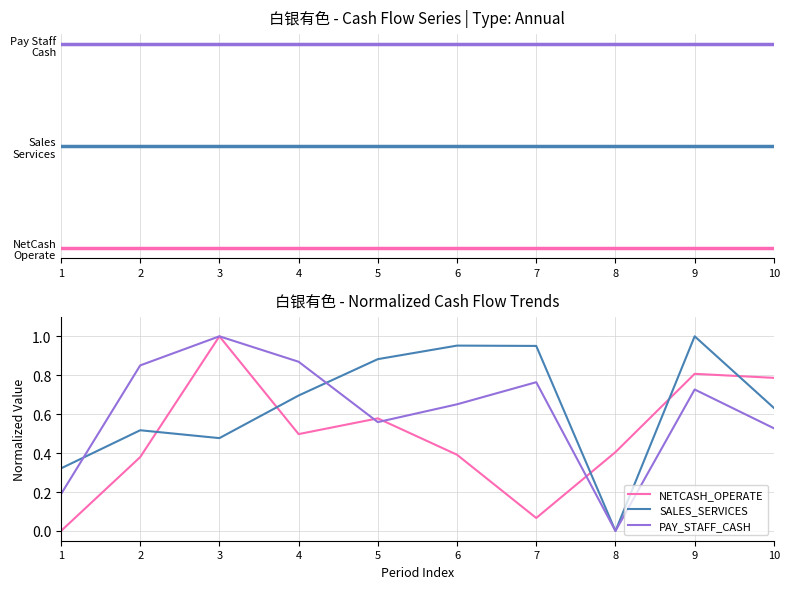

Which series has the widest spread of values?

NETCASH_OPERATE